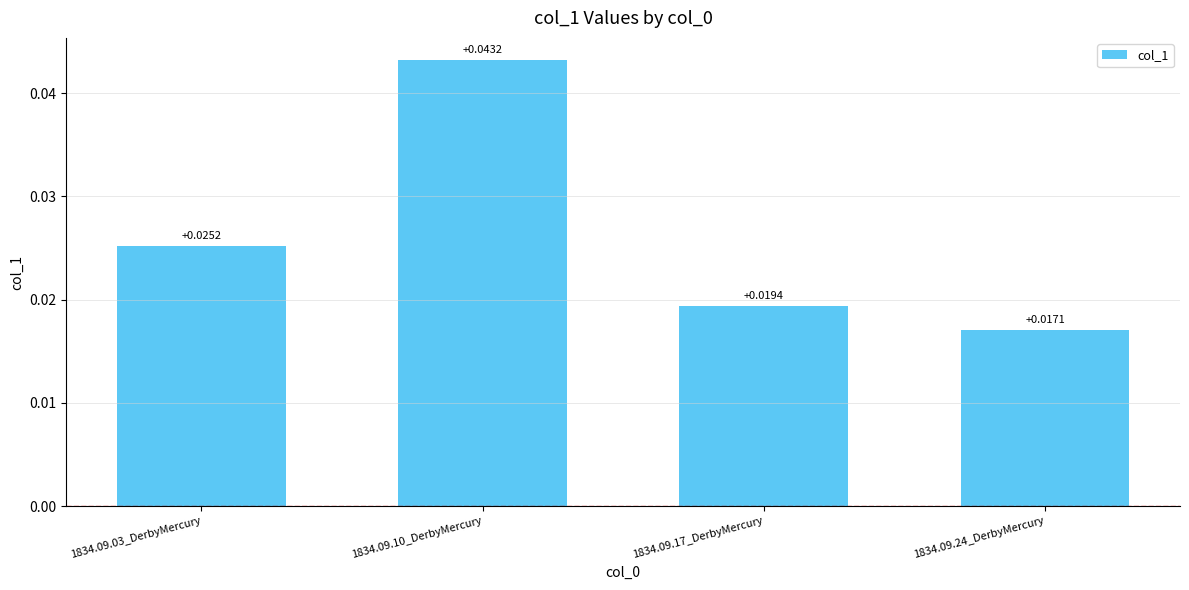

Rank the categories by value from lowest to highest.

1834.09.24_DerbyMercury, 1834.09.17_DerbyMercury, 1834.09.03_DerbyMercury, 1834.09.10_DerbyMercury